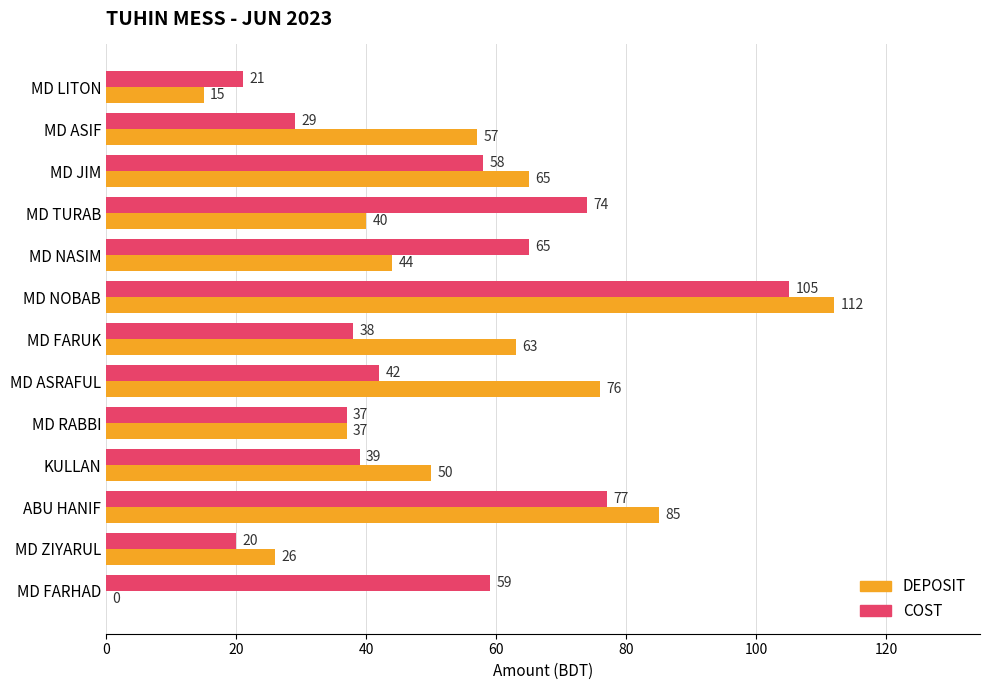

What is the maximum value for COST?

105